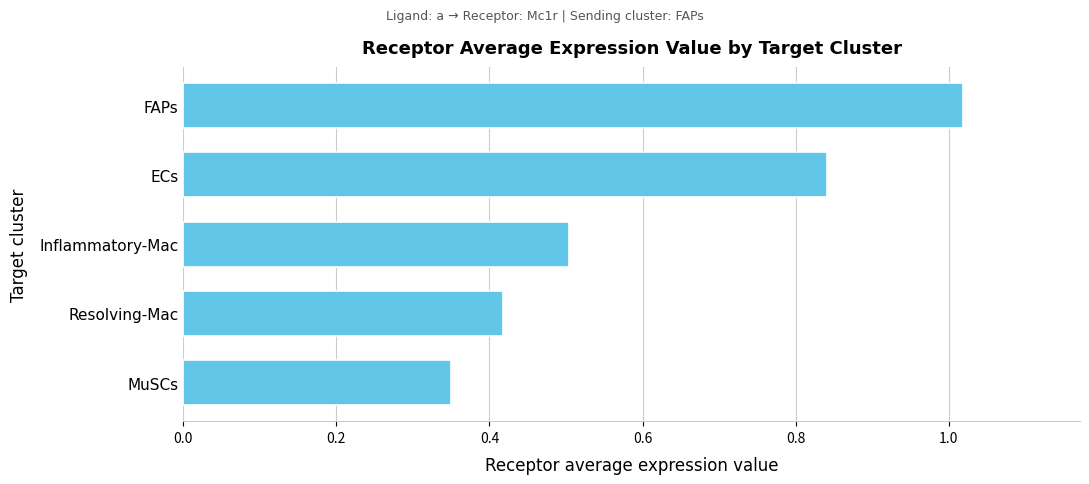

Which category has the lowest value across all series?

MuSCs